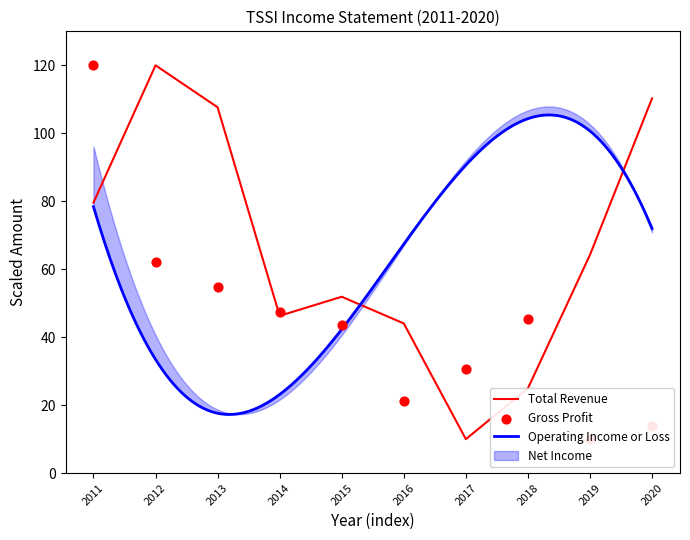

Which series has the largest total across all categories?

Total Revenue